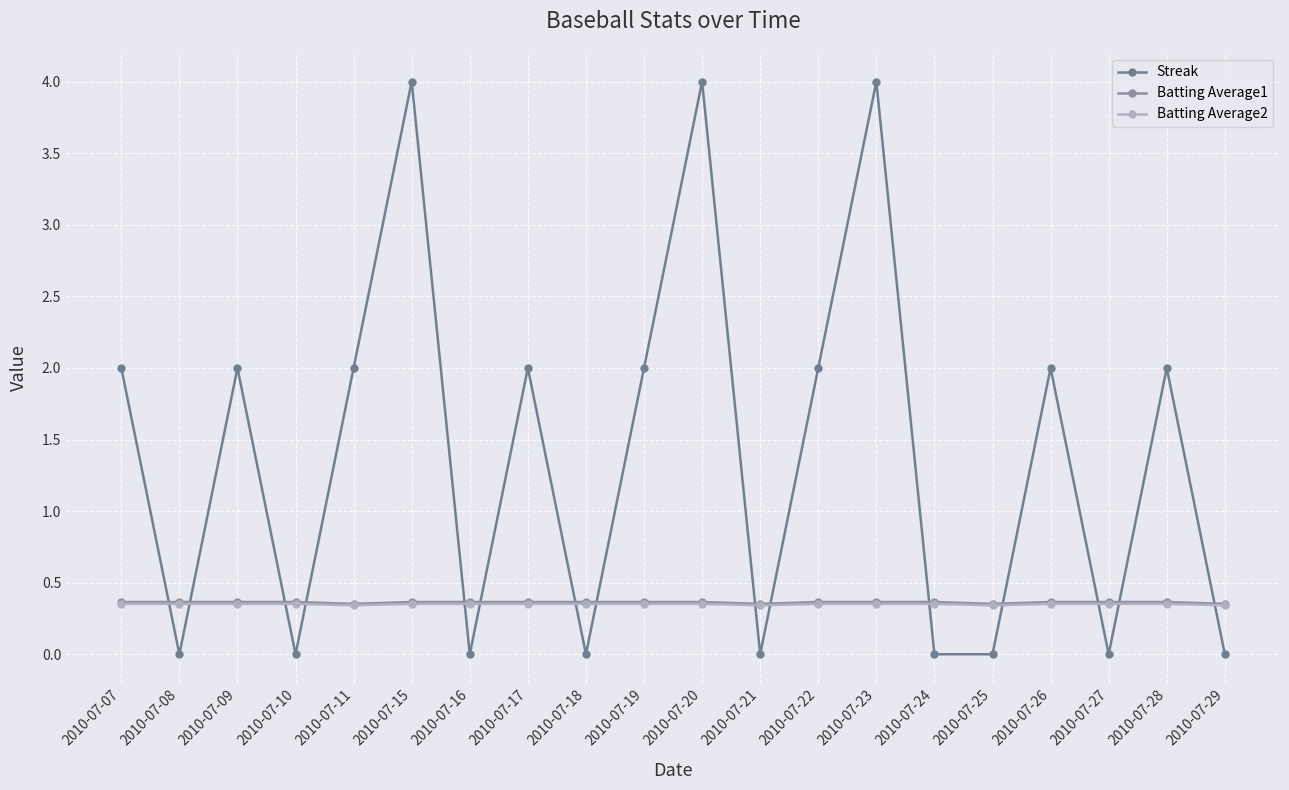

At which category is the sum across all series the highest?

2010-07-15